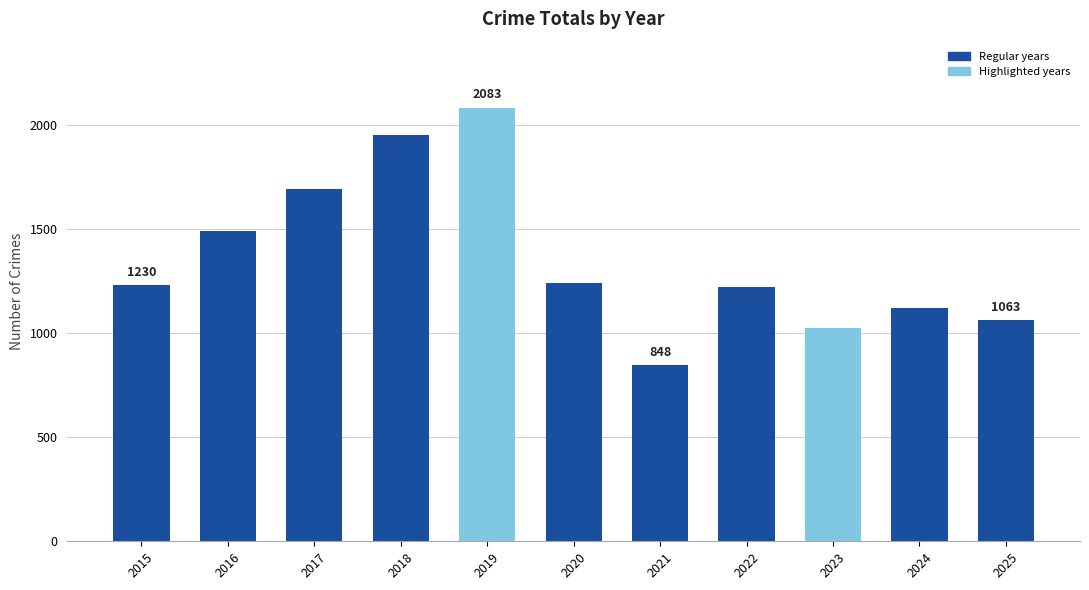

Where is the data nearest to the value 1465?

2016